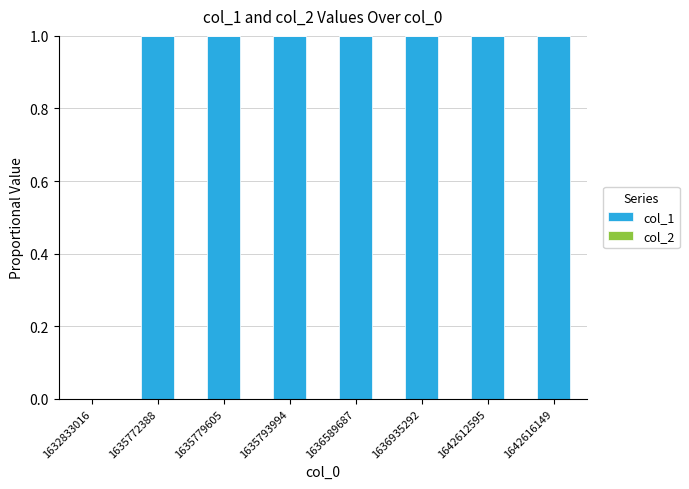

True or false: the data shows 0 at 1632833016.

True